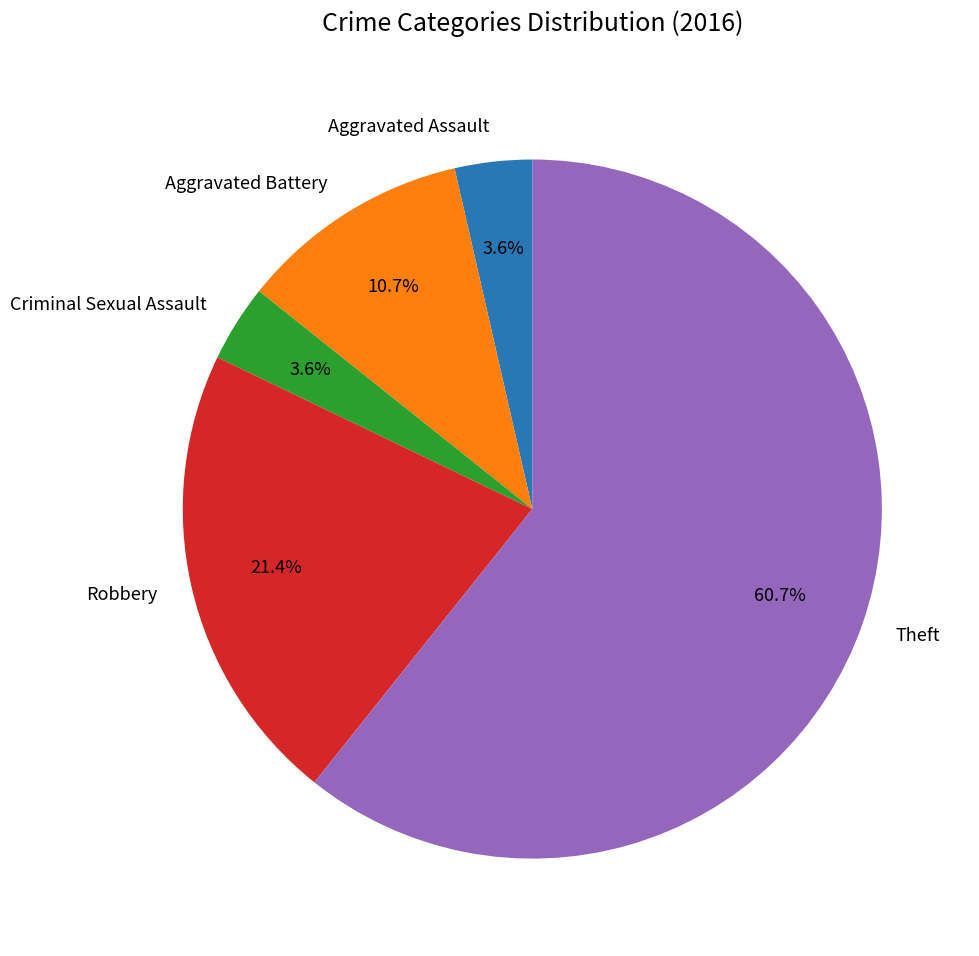

What is the majority slice?

Theft